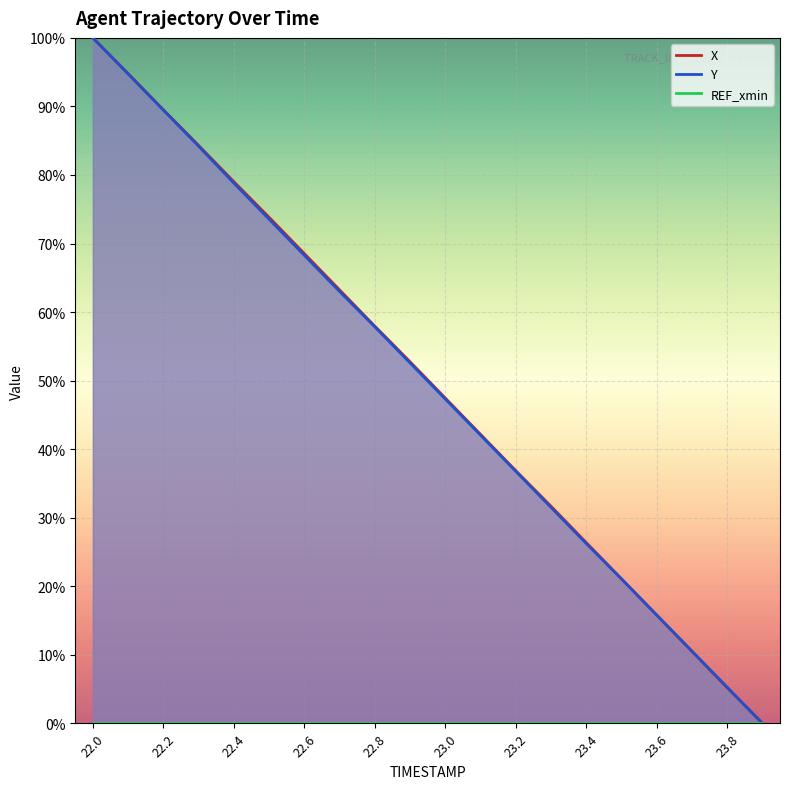

Count the number of categories in the chart.

20